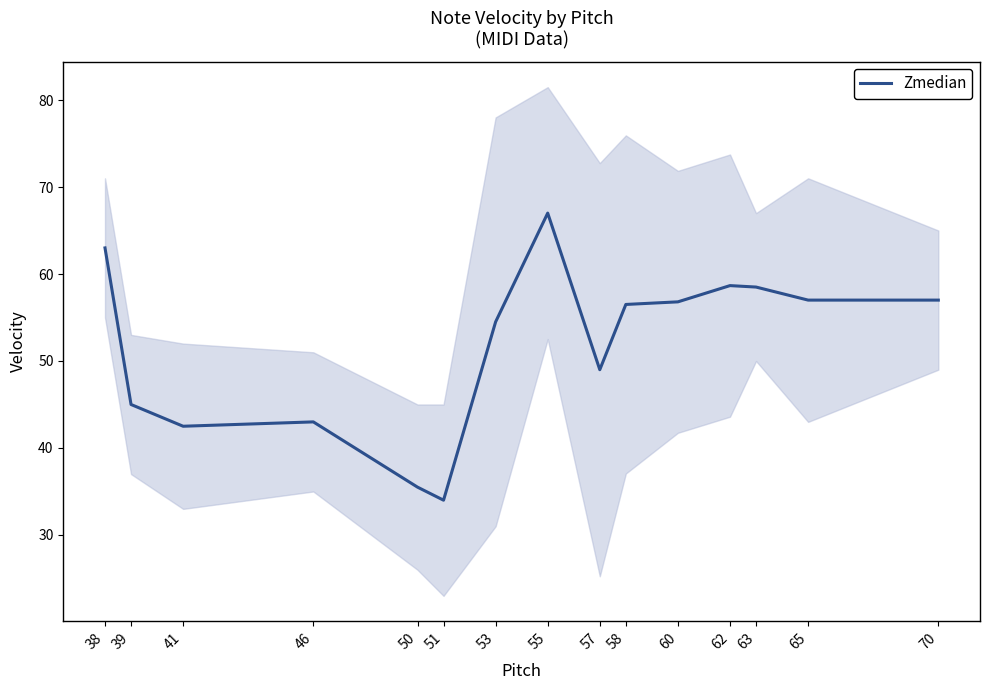

Is this an area chart (filled region under the line)?

No